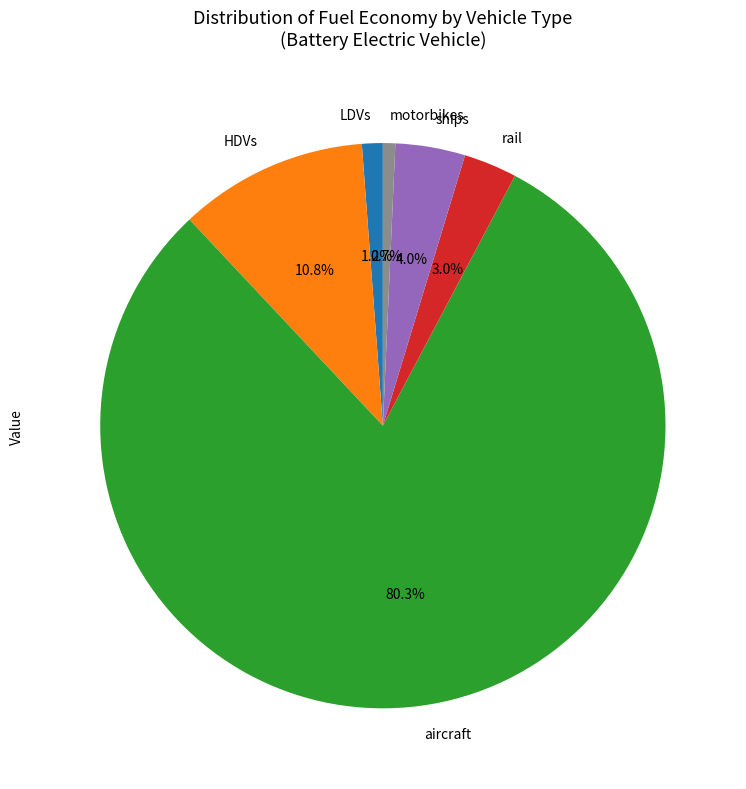

Is there a majority slice in this chart?

Yes